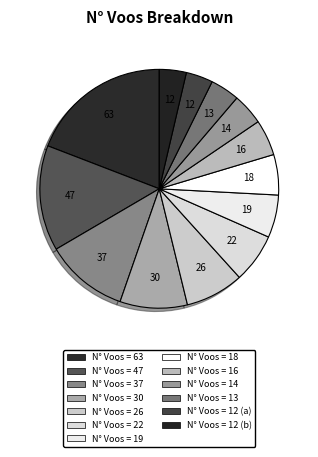

How many segments does this pie chart have?

13